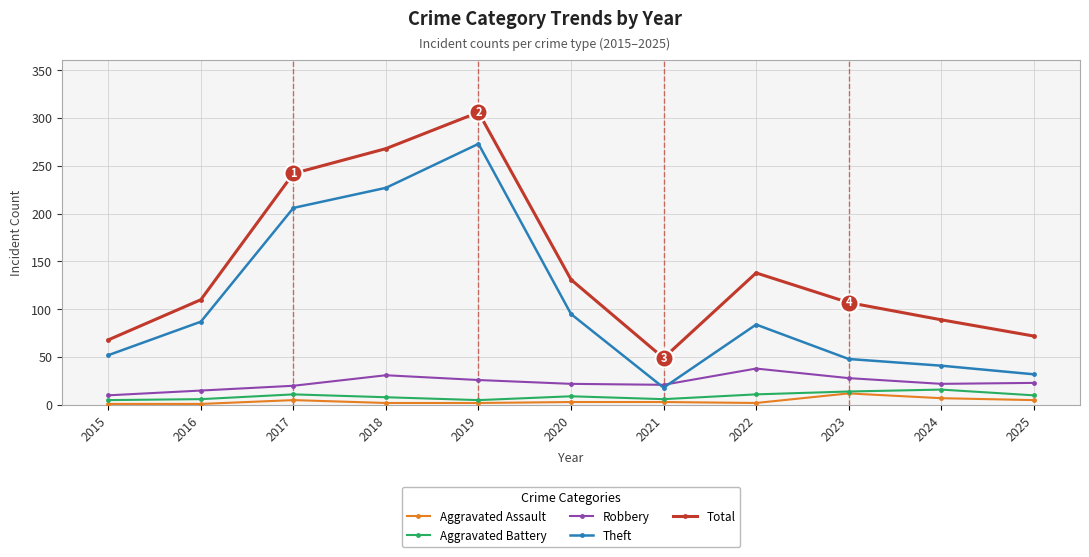

Which series has the widest spread of values?

Total